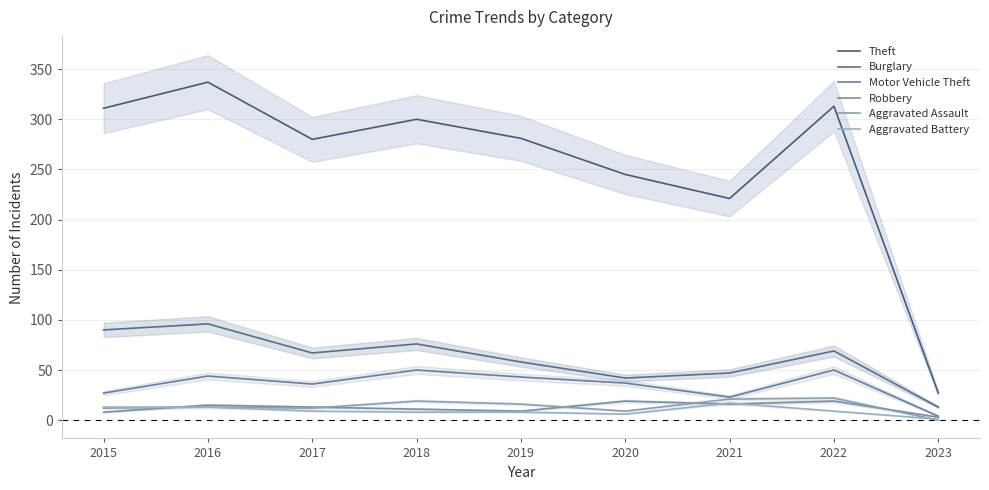

Which series has the largest total across all categories?

Theft